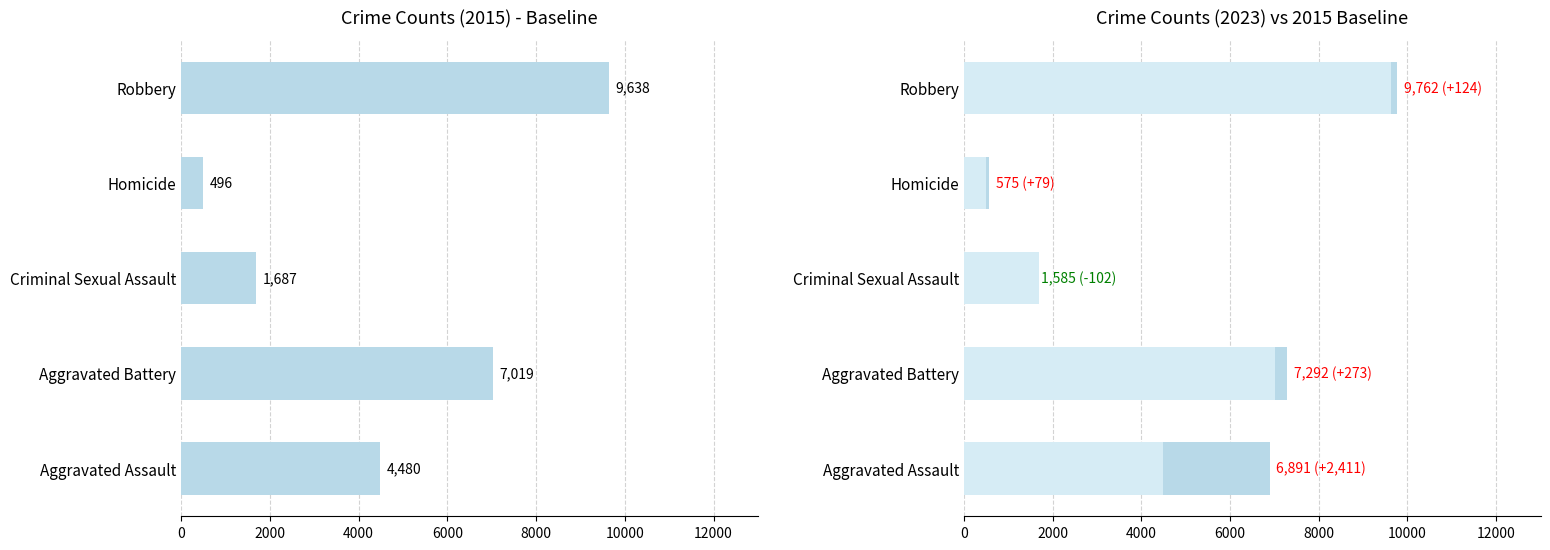

Count the number of data series in this chart.

1